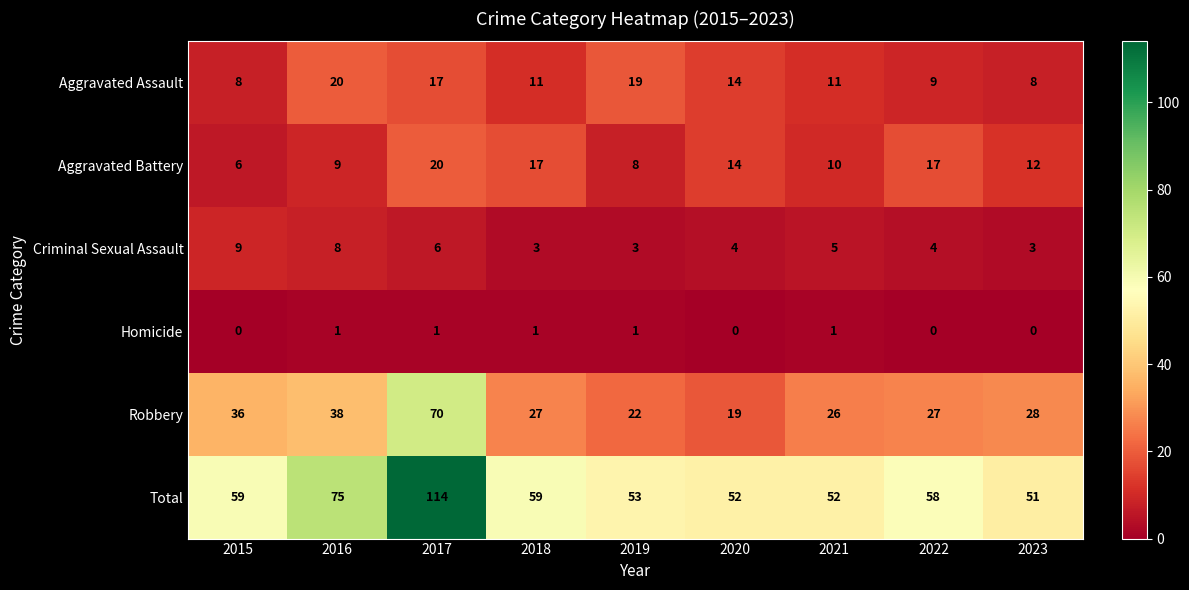

Which series has the largest range (max minus min)?

Total